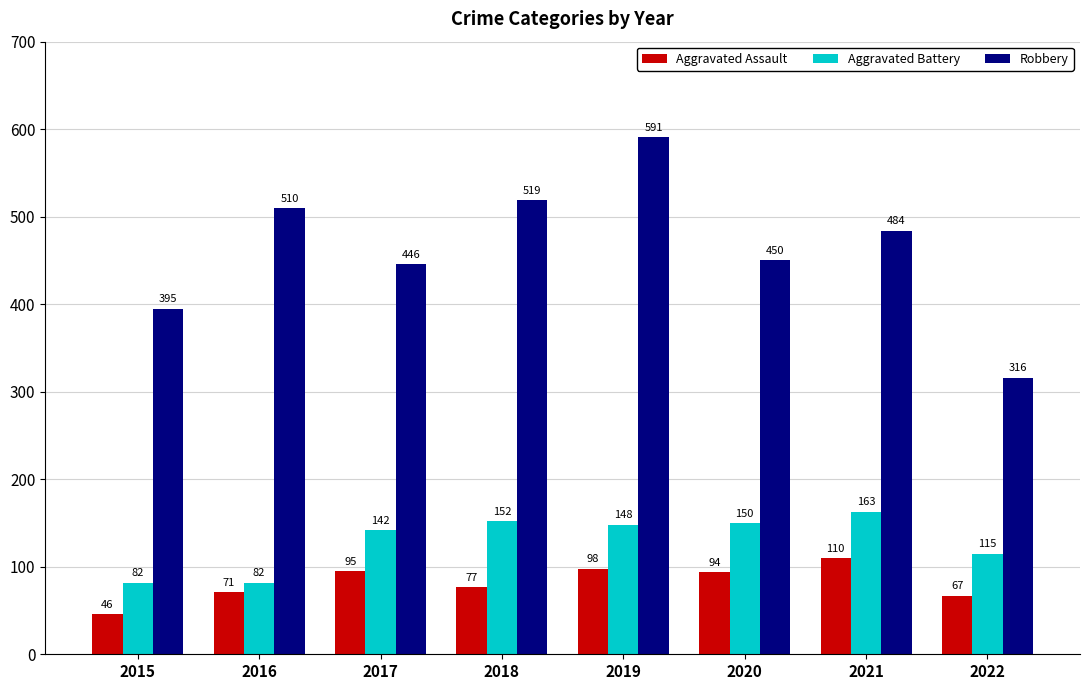

The Robbery series shows 484 at 2021. True or false?

True